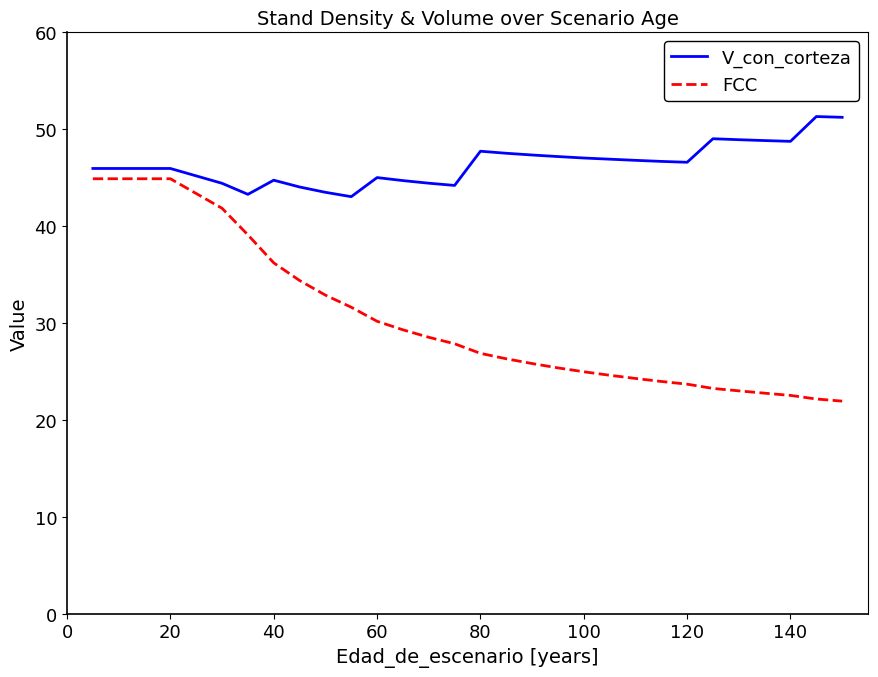

At how many categories does at least one series exceed 23?

29